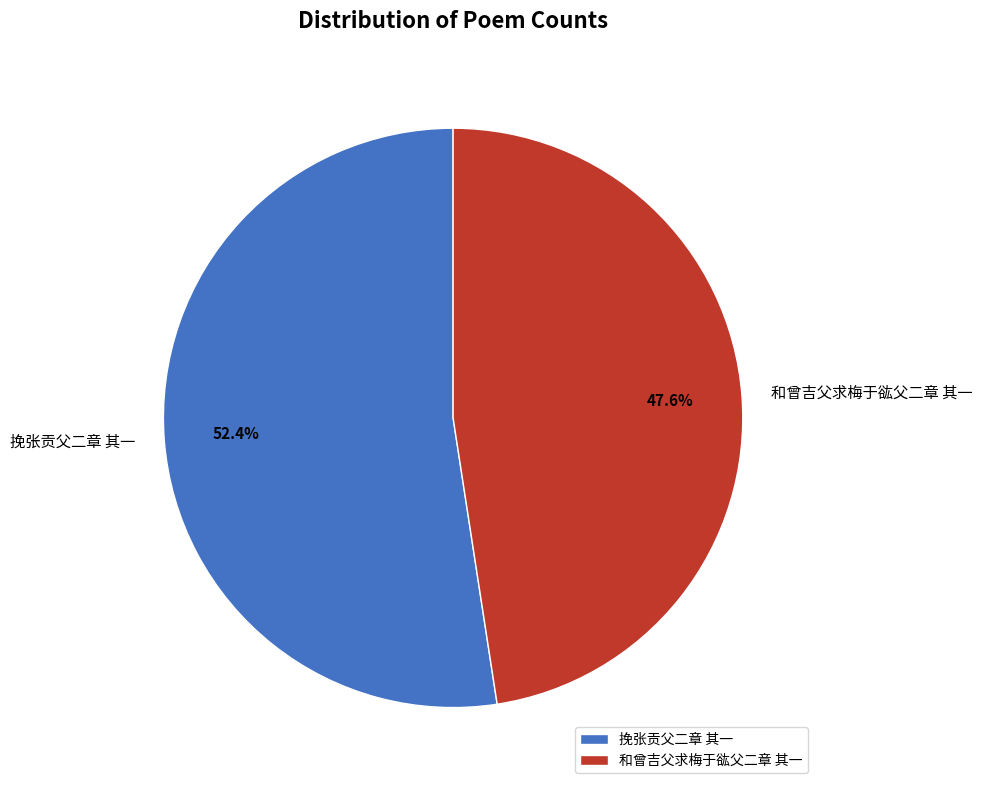

To the nearest percent, what is the average slice percentage?

50%